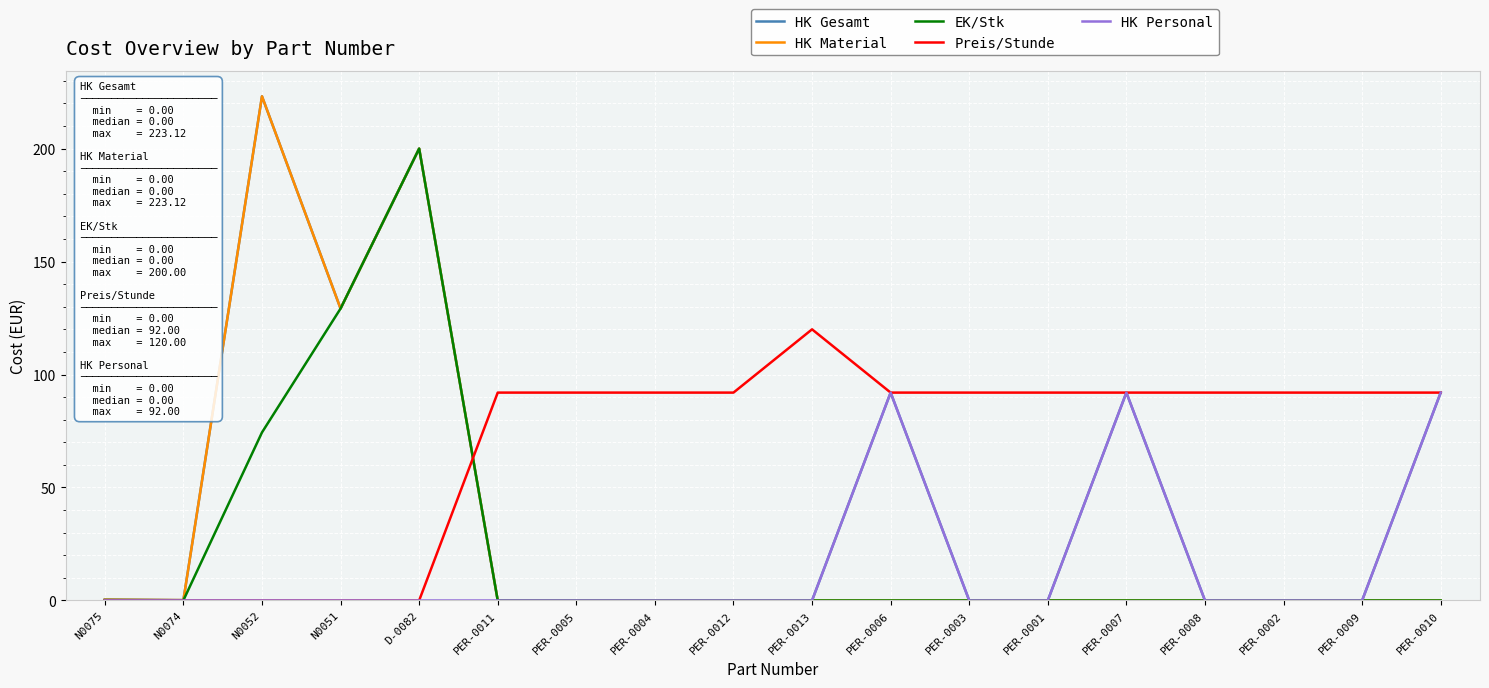

Which category has the highest value across all series?

N0052